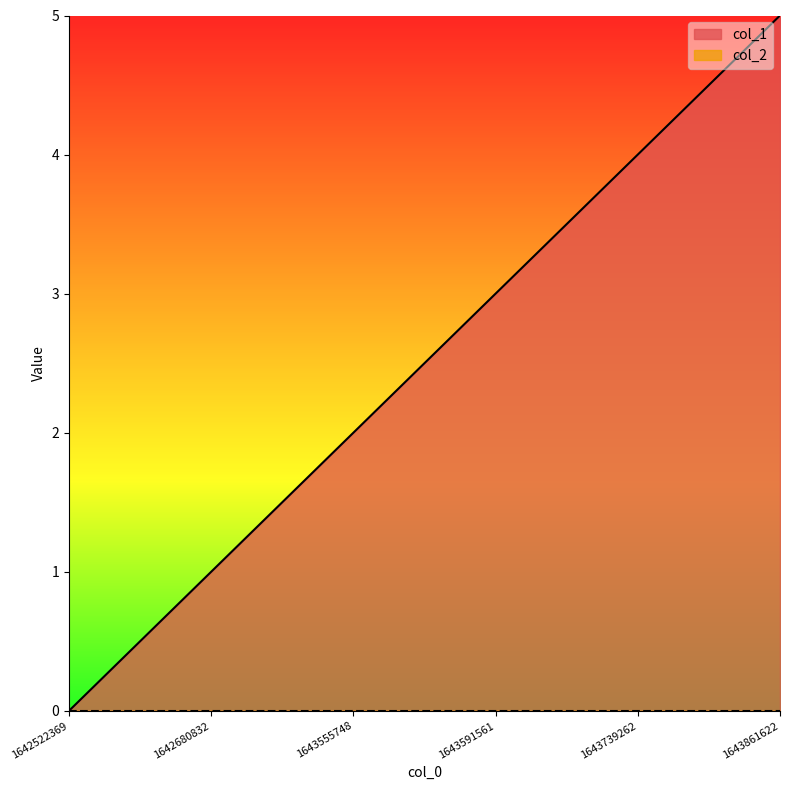

How many lines are shown in the chart?

2